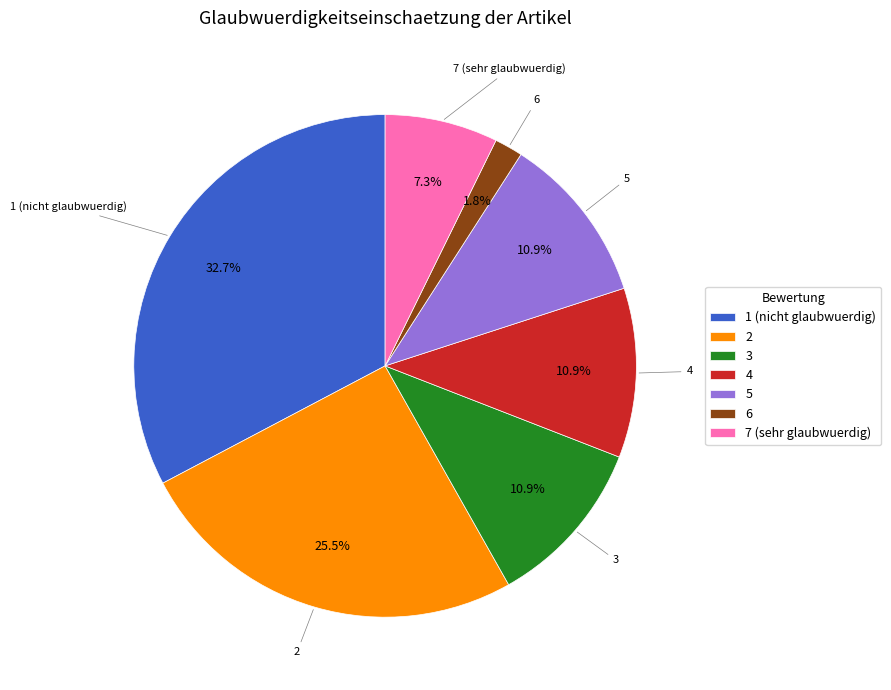

Which has a higher value, 6 or 5?

5